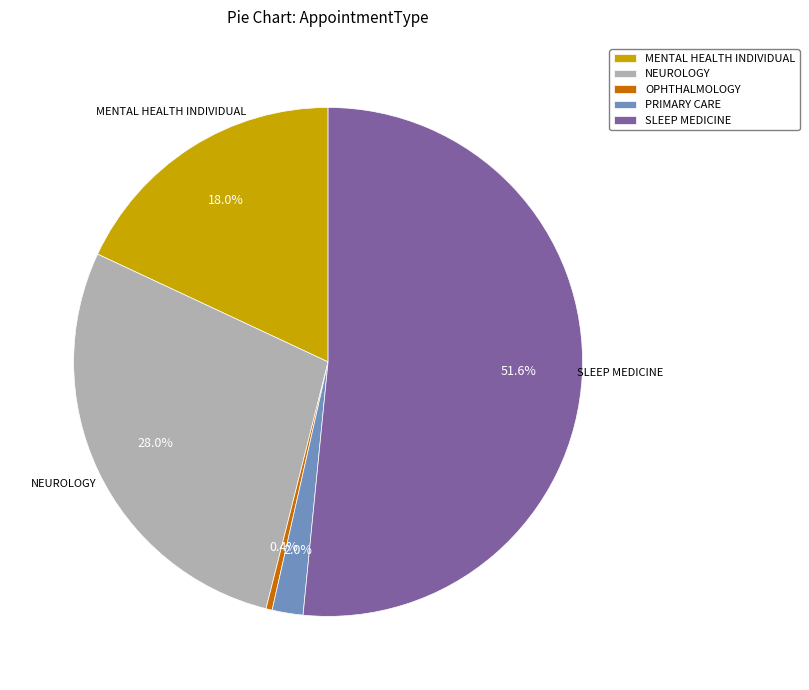

Does SLEEP MEDICINE account for over 50% of the chart?

Yes